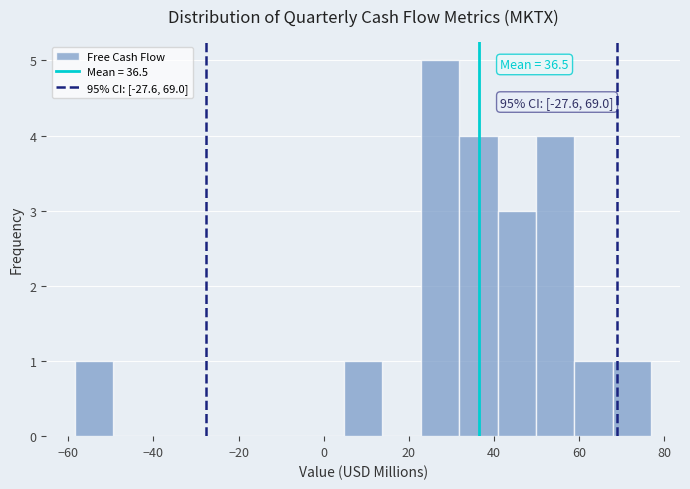

Which range on the x-axis has the tallest bar?

22 to 32